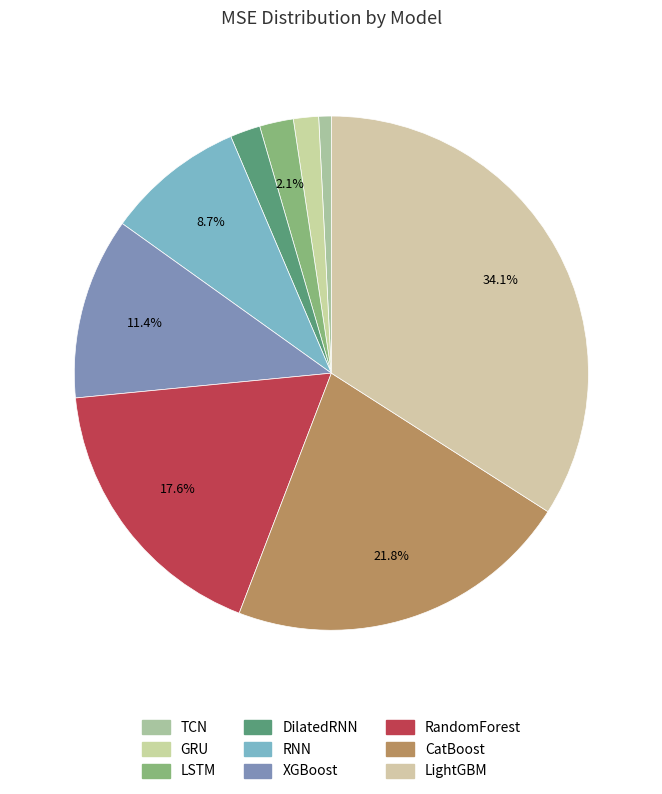

Does GRU account for over 50% of the chart?

No